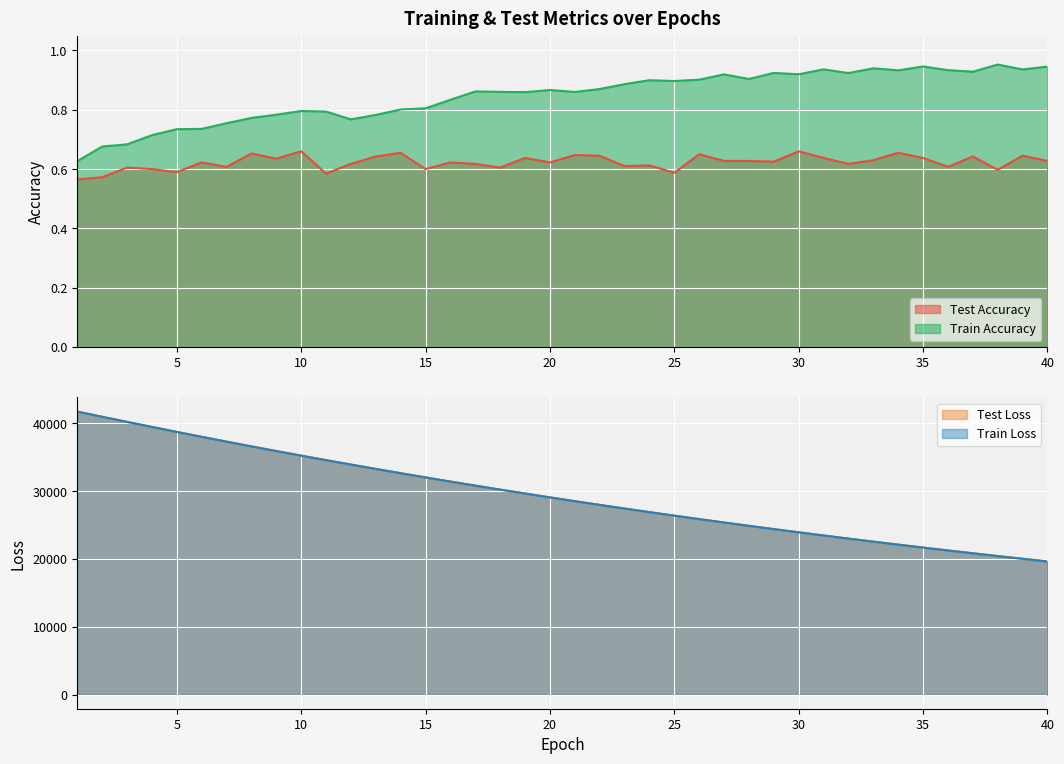

True or false: train_loss has more than 0 interior local peaks.

False